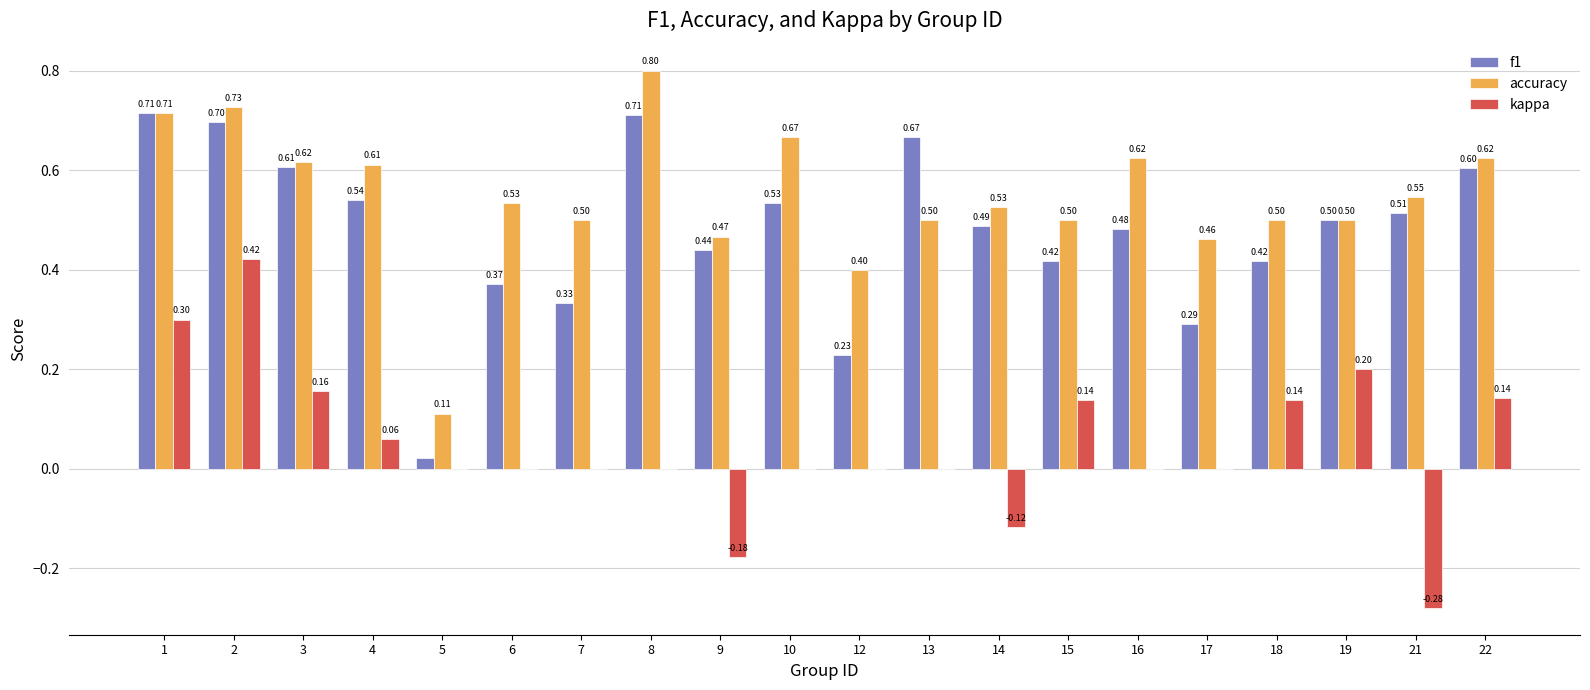

Is the value of kappa at 17 greater than the value of f1 at 2?

No